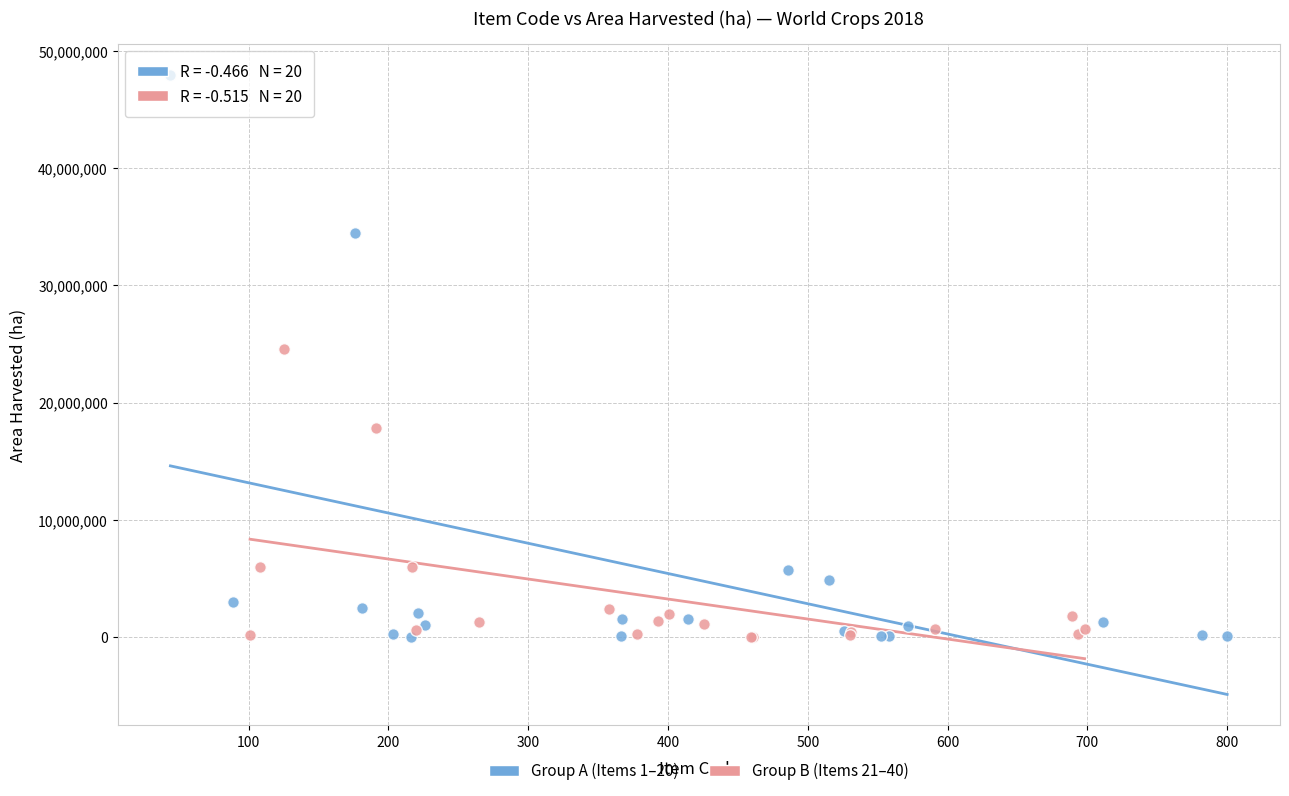

Which series reaches the maximum Y coordinate?

Group A (Items 1–20)